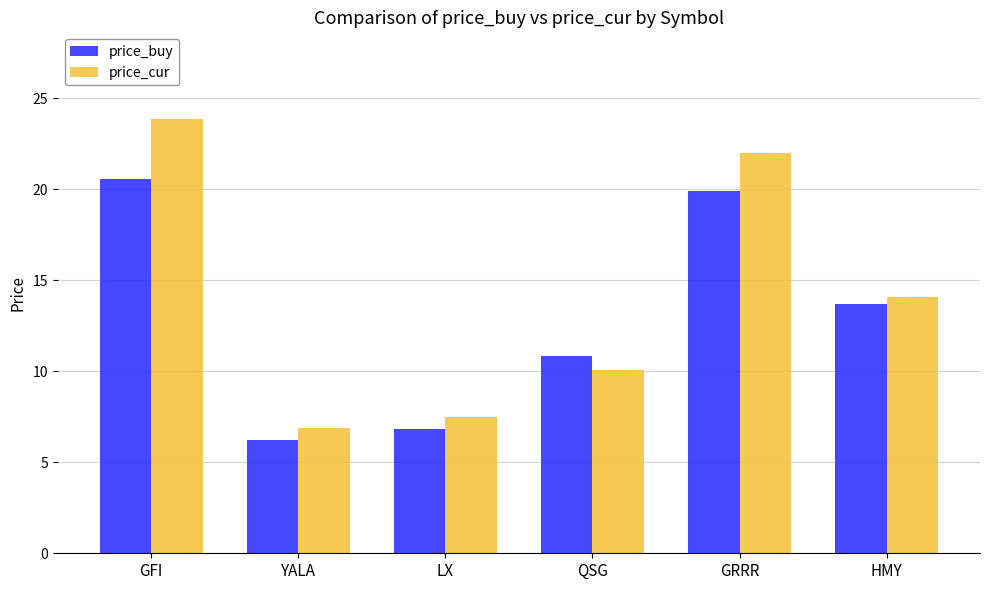

How many values in the price_cur series exceed 14?

3